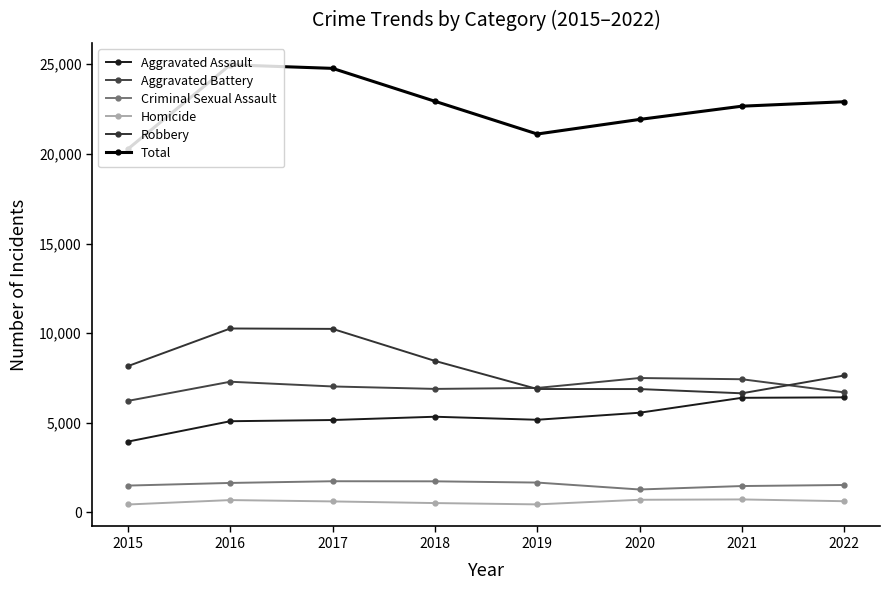

At which category does the chart reach its minimum across all series?

2015